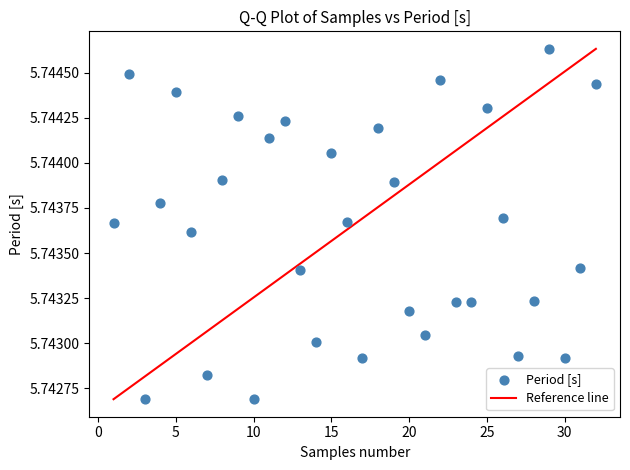

What is the range of X values (max minus min)?

31.0